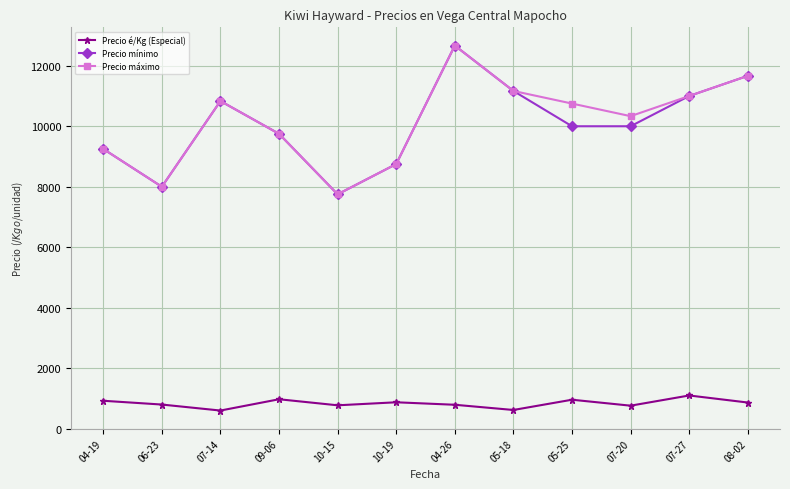

What is the average value of the Precio é/Kg (Especial) series?

837.8